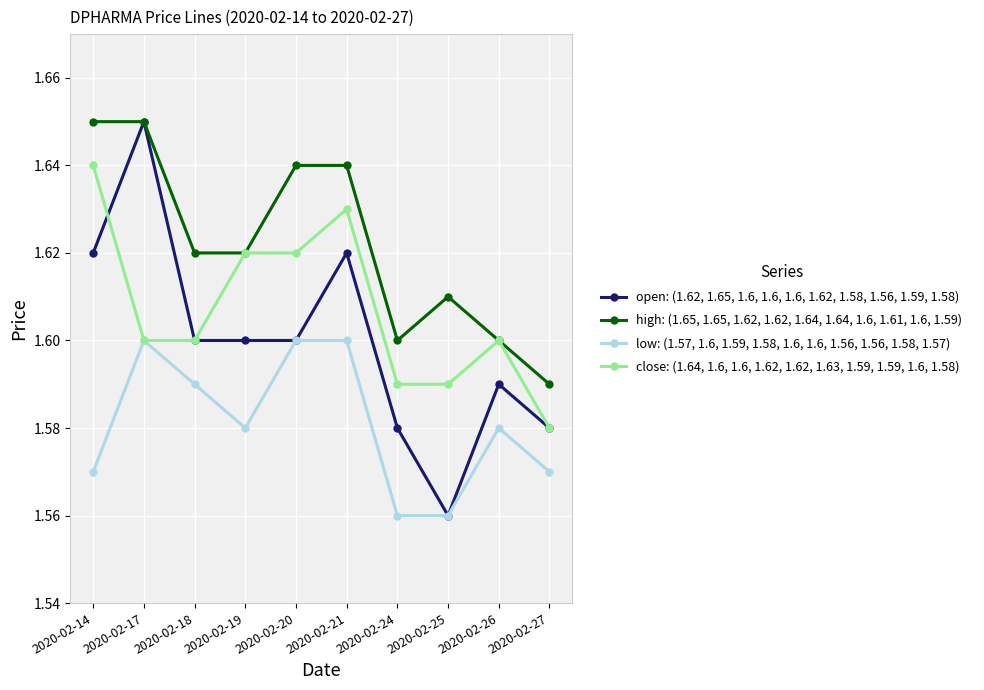

What is the total value across all series at 2020-02-25?

6.3